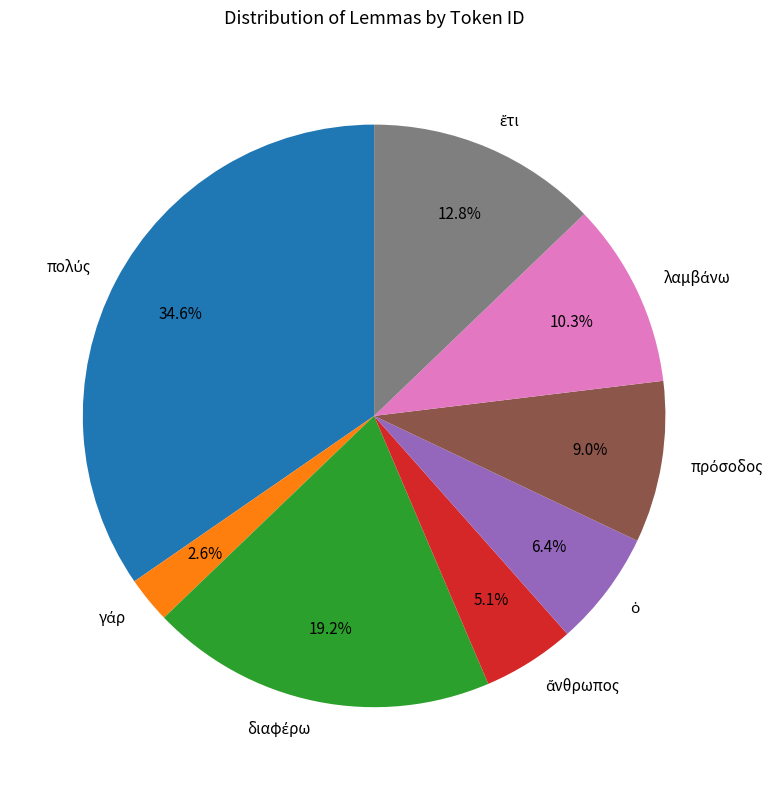

Is there a majority slice in this chart?

No